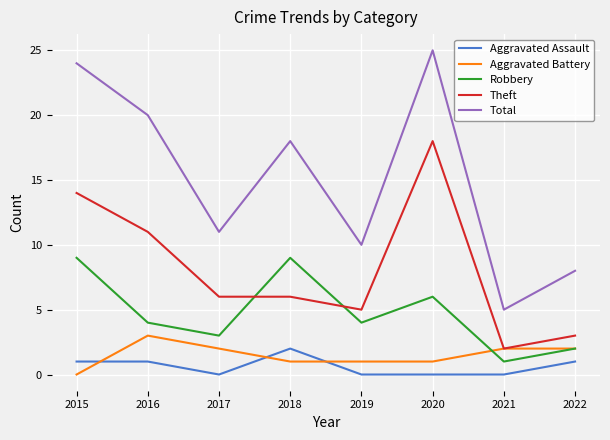

After their last crossing, which series has the higher values: Aggravated Assault or Aggravated Battery?

Aggravated Battery